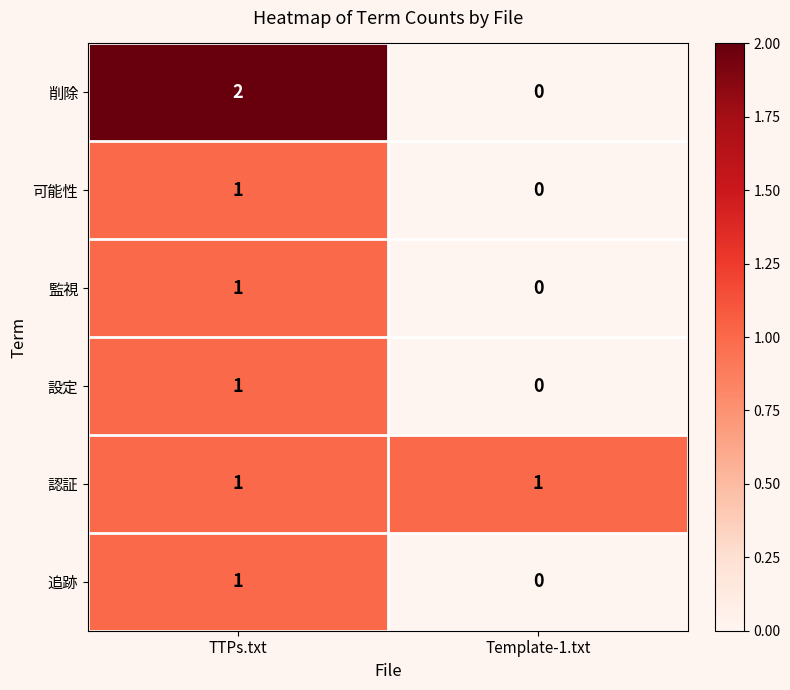

Reading left to right, list all the values displayed in this chart.

削除: 2	0
可能性: 1	0
監視: 1	0
設定: 1	0
認証: 1	1
追跡: 1	0